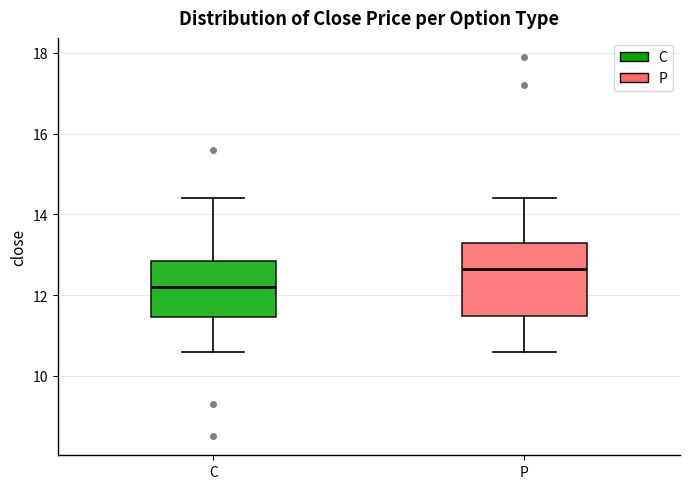

Reading left to right, read every box against the y-axis: the position of its median line, the range the box covers, and the ends of its whiskers. The values are not printed on the chart, so give them approximately, as read against the axis.

C: median 12.2, box 11.4 to 12.8, whiskers 10.6 to 14.4
P: median 12.6, box 11.4 to 13.4, whiskers 10.6 to 14.4